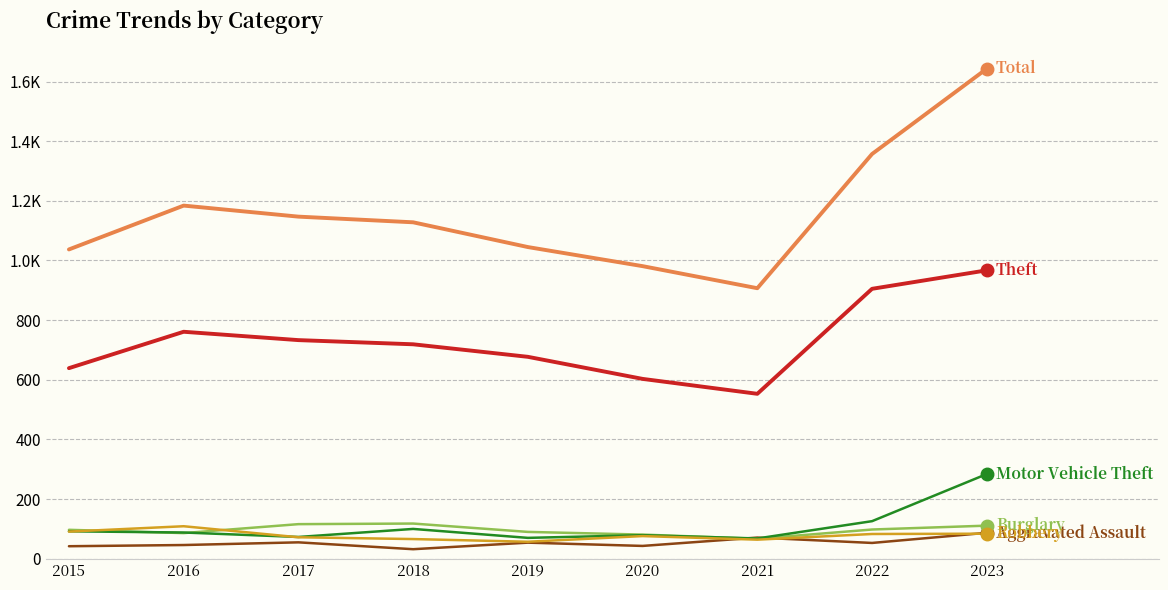

The Aggravated Assault series shows 32 at 2018. True or false?

True